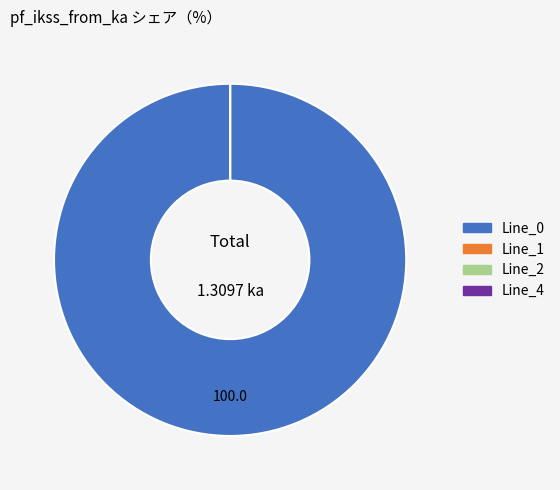

What is the largest slice in the pie chart?

Line_0